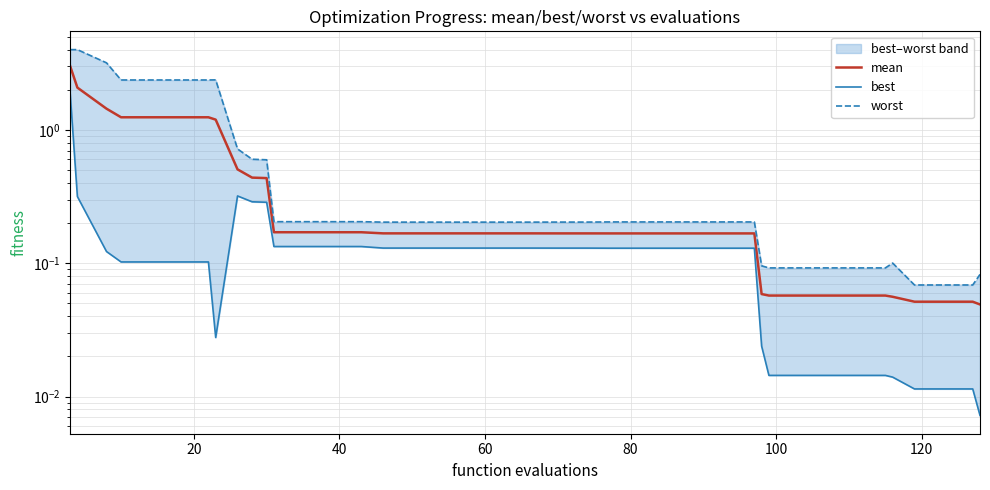

At how many categories does at least one series exceed 1?

8